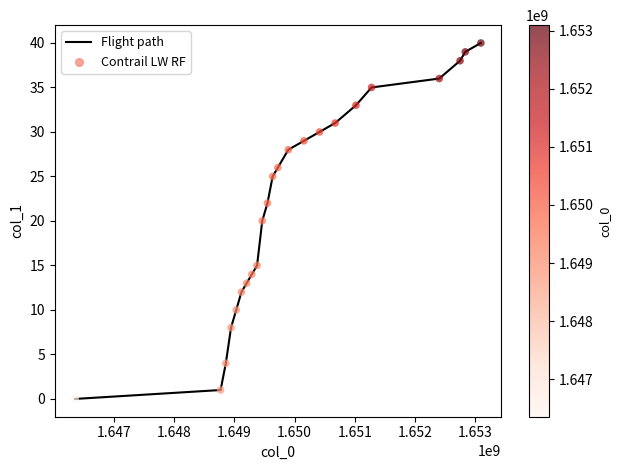

What is the difference between the maximum and minimum values?

40